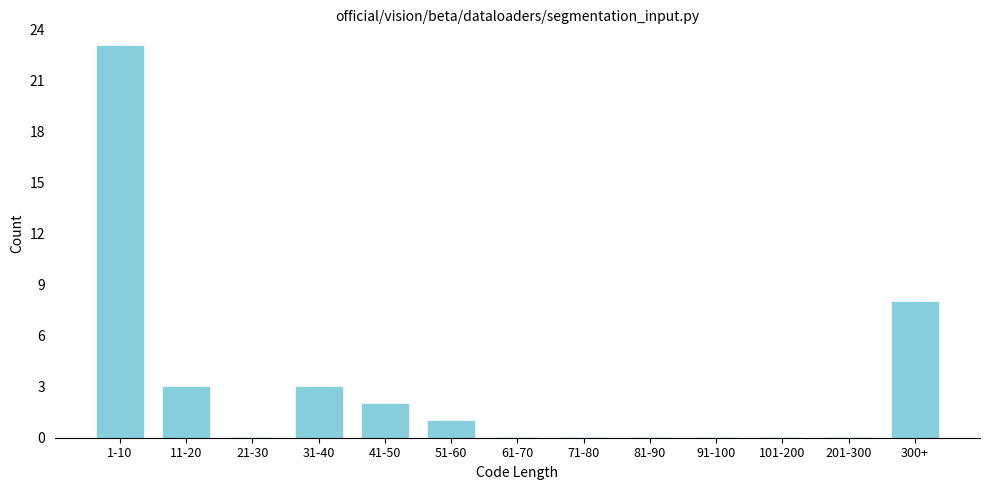

Reading left to right, transcribe all the data shown in this chart.

1-10=23	11-20=3	21-30=0	31-40=3	41-50=2	51-60=1	61-70=0	71-80=0	81-90=0	91-100=0	101-200=0	201-300=0	300+=8